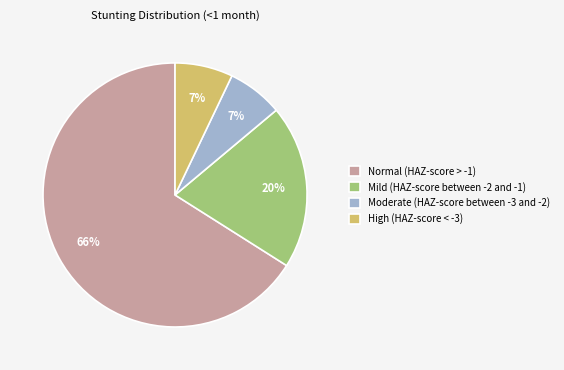

True or false: Moderate (HAZ-score between -3 and -2) accounts for 7% of the total.

True